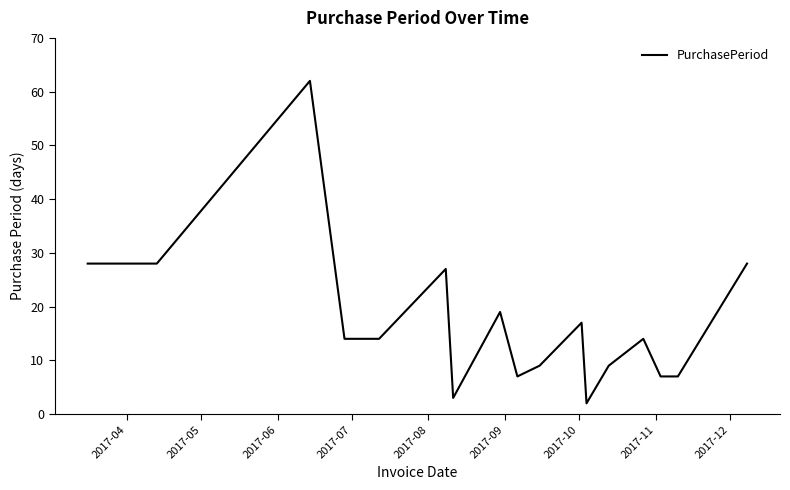

What is the difference between the maximum and minimum values?

60